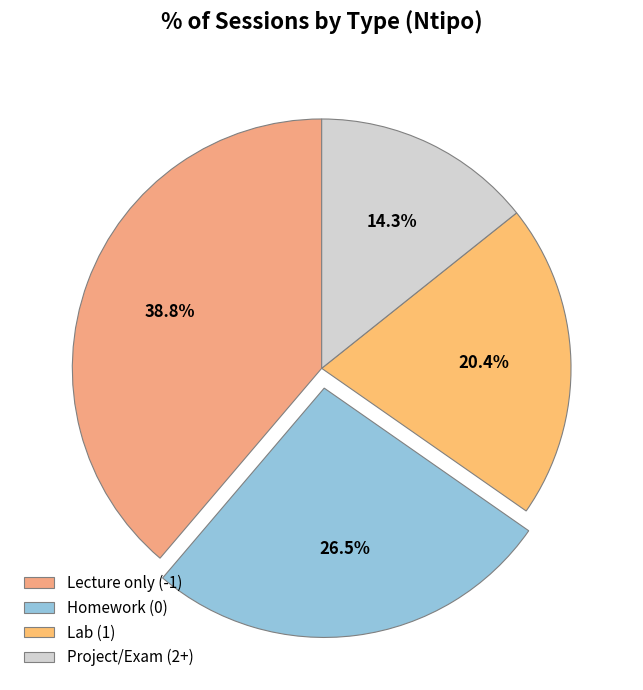

To the nearest percent, what is the average slice percentage?

25%